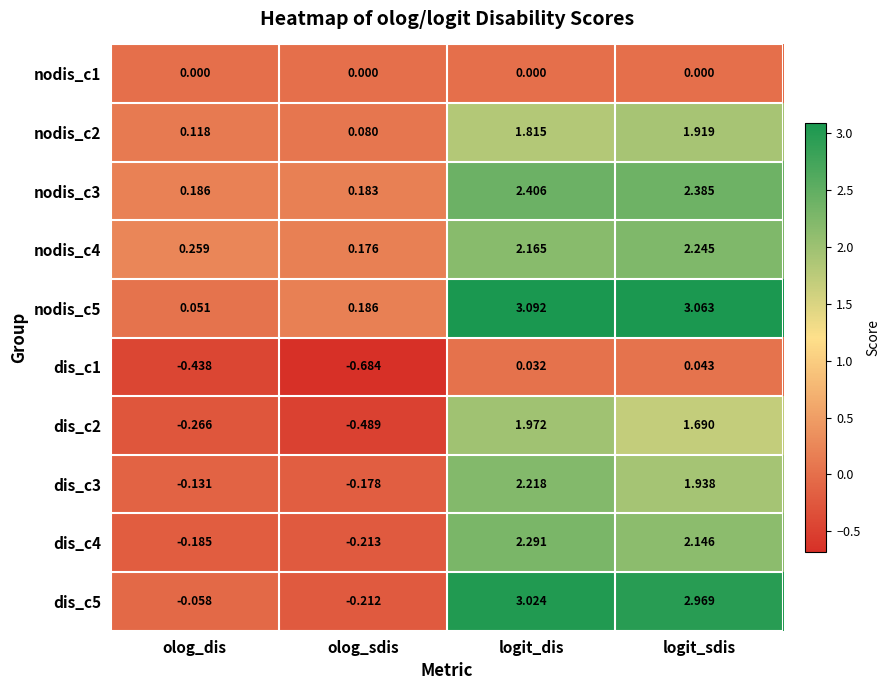

How many values in dis_c5 are above zero?

2